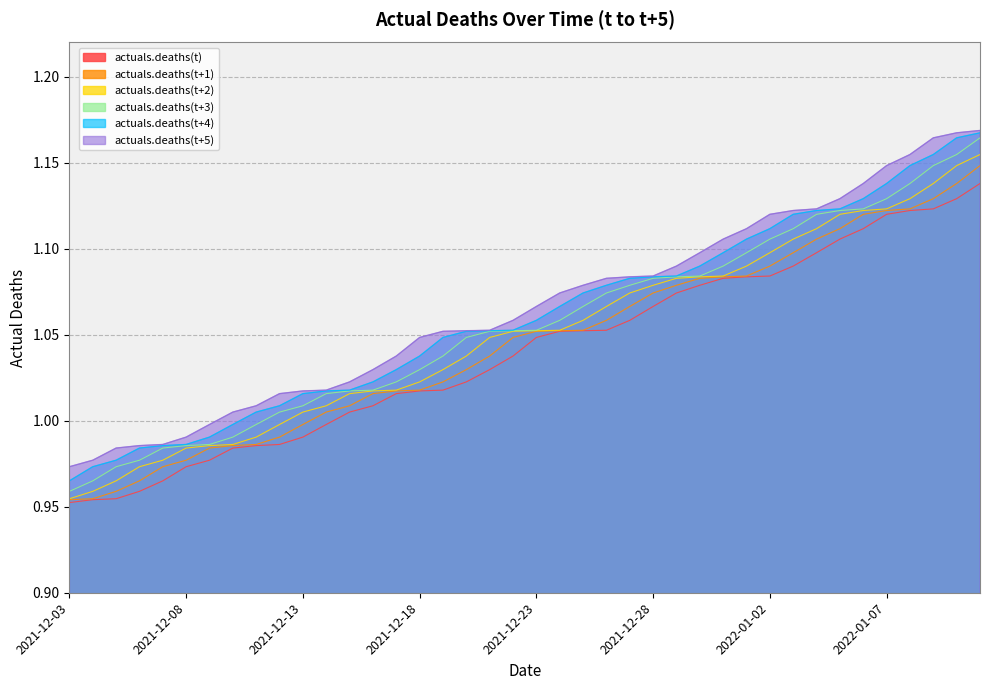

Rank the series at 2021-12-20 from lowest to highest value.

actuals.deaths(t), actuals.deaths(t+1), actuals.deaths(t+2), actuals.deaths(t+3), actuals.deaths(t+4), actuals.deaths(t+5)